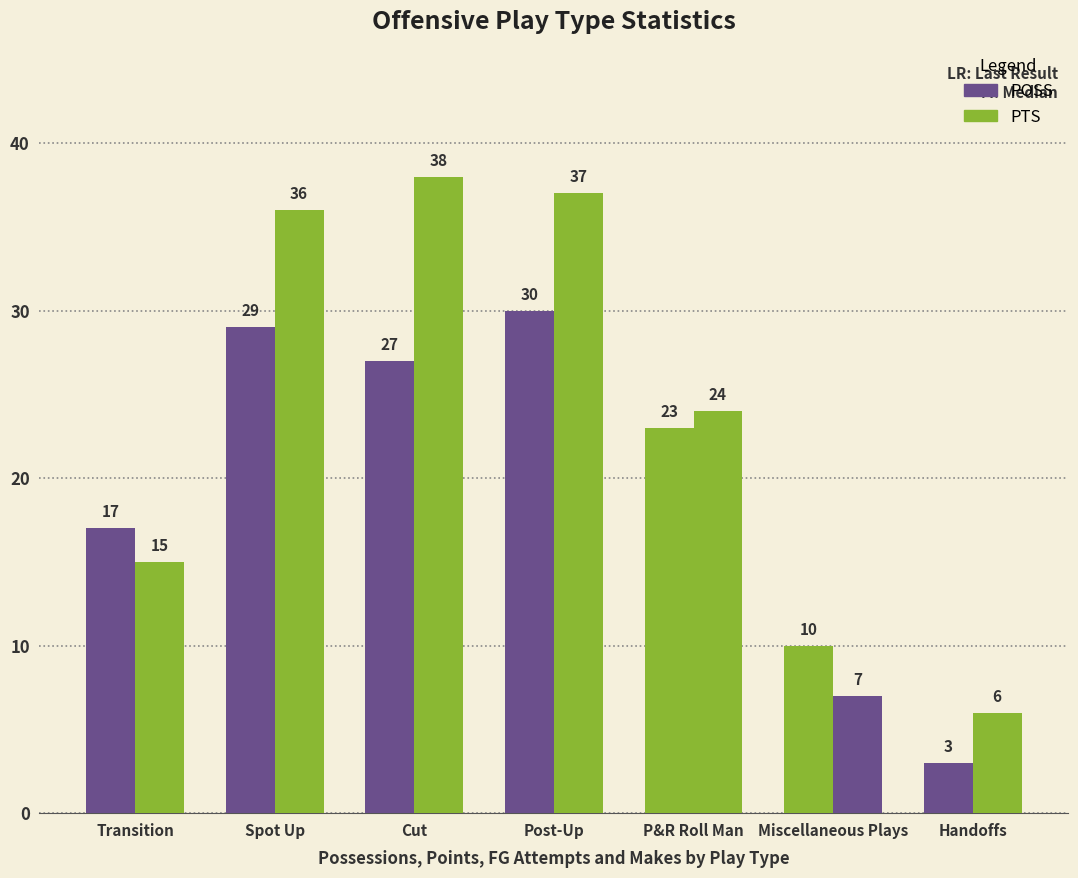

What is the label of the 1st bar from the right?

Handoffs